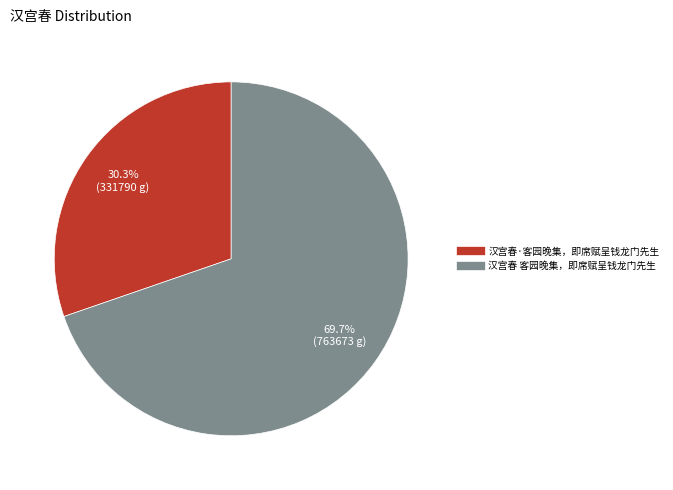

The 汉宫春 客园晚集，即席赋呈钱龙门先生 slice represents 84% of the pie. True or false?

False